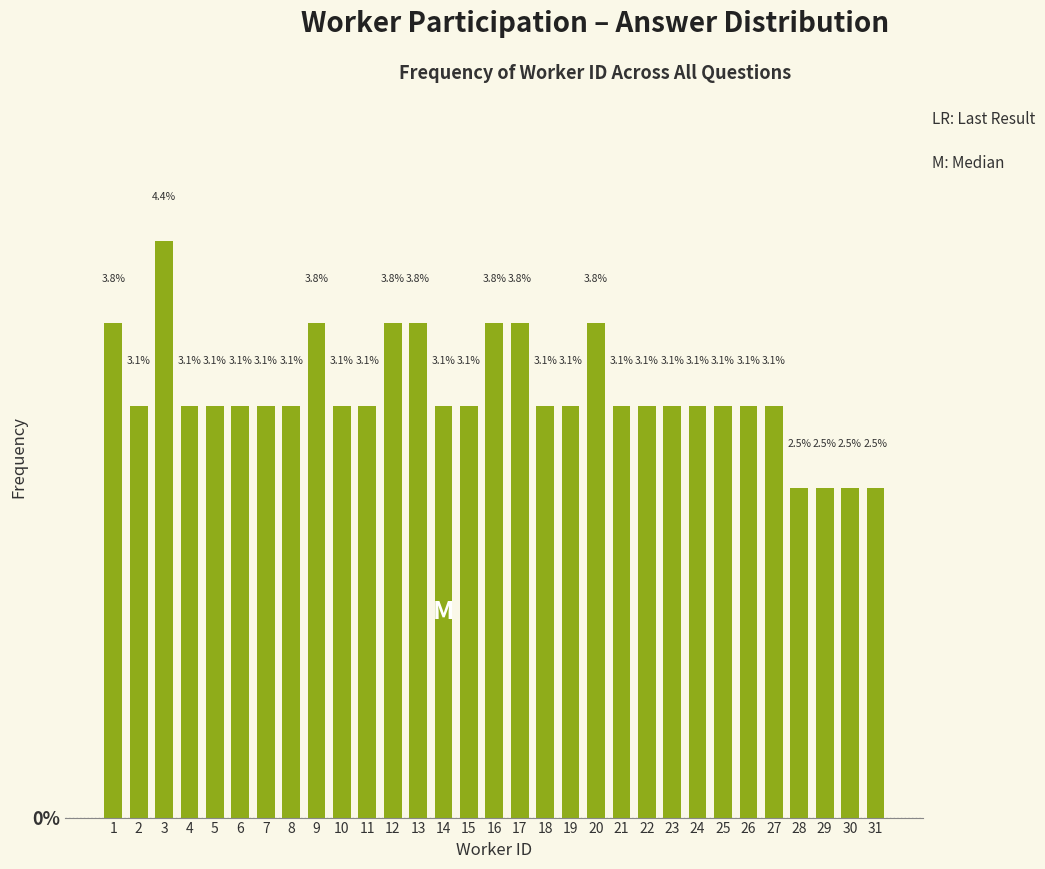

Reading left to right, extract all data points from this chart.

1=3.8	2=3.1	3=4.4	4=3.1	5=3.1	6=3.1	7=3.1	8=3.1	9=3.8	10=3.1	11=3.1	12=3.8	13=3.8	14=3.1	15=3.1	16=3.8	17=3.8	18=3.1	19=3.1	20=3.8	21=3.1	22=3.1	23=3.1	24=3.1	25=3.1	26=3.1	27=3.1	28=2.5	29=2.5	30=2.5	31=2.5